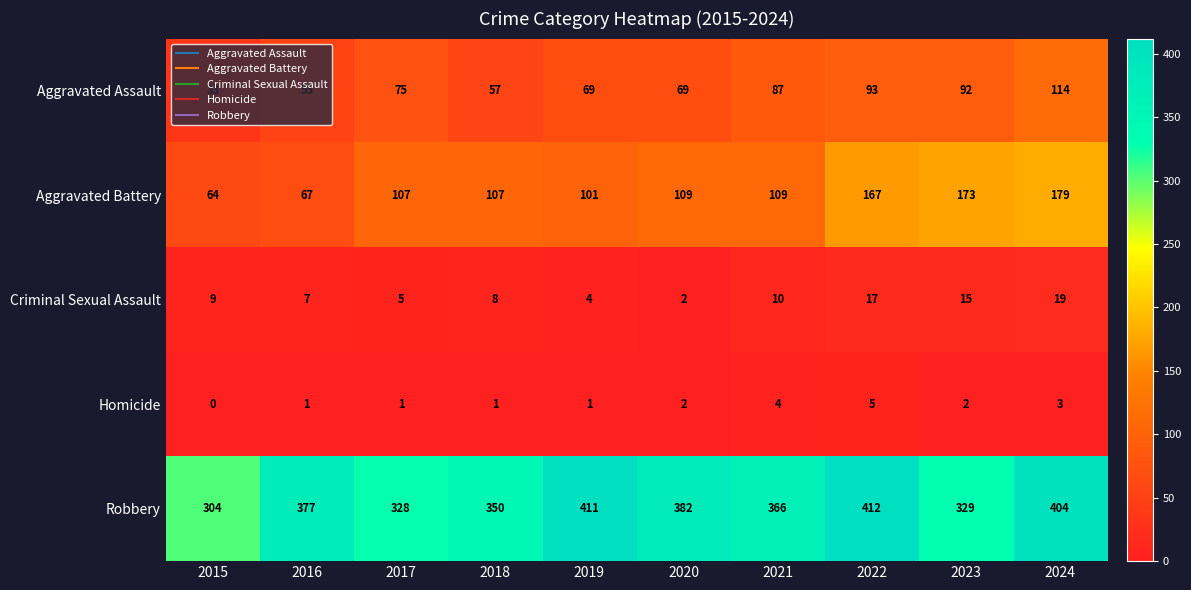

At which label does Homicide reach its peak?

2022